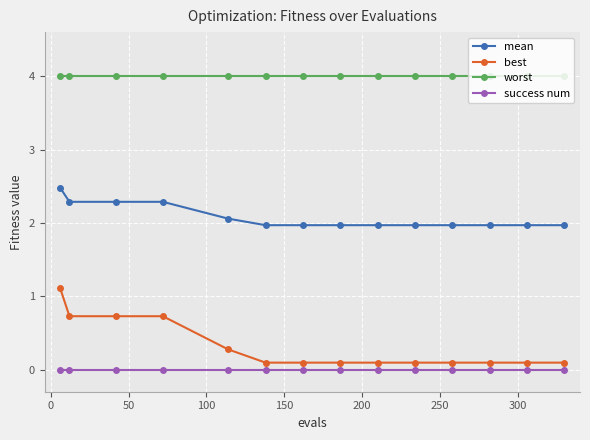

Which series has the largest range (max minus min)?

best